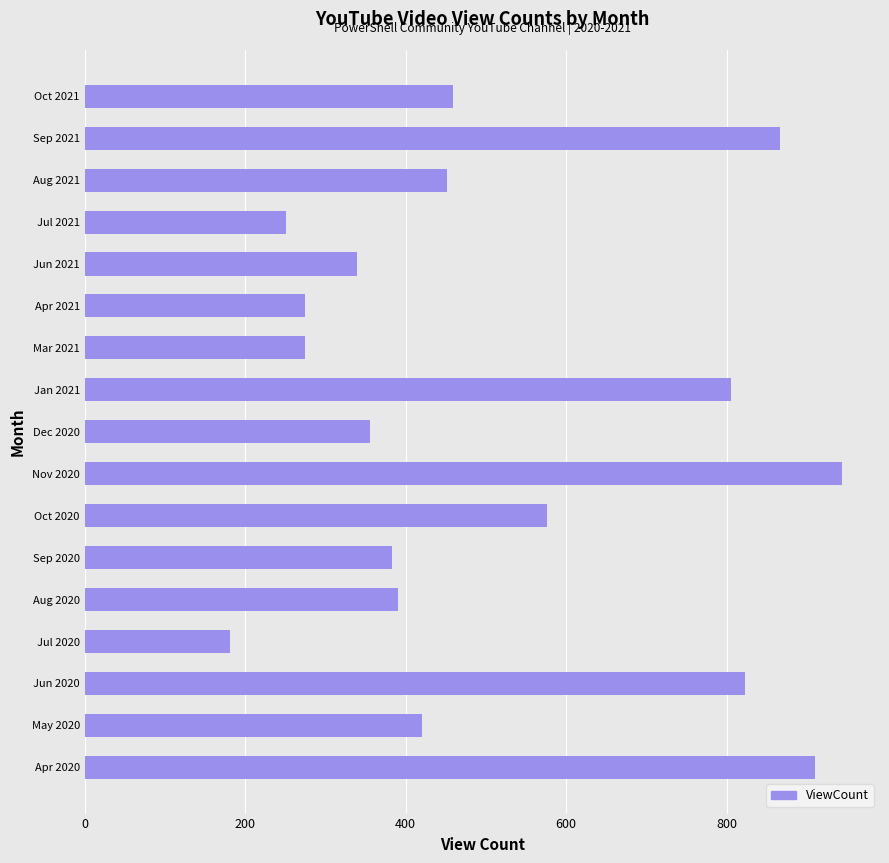

Reading bottom to top, extract all data points from this chart.

Apr 2020=910	May 2020=421	Jun 2020=823	Jul 2020=181	Aug 2020=390	Sep 2020=383	Oct 2020=576	Nov 2020=944	Dec 2020=356	Jan 2021=806	Mar 2021=275	Apr 2021=275	Jun 2021=340	Jul 2021=251	Aug 2021=451	Sep 2021=867	Oct 2021=459